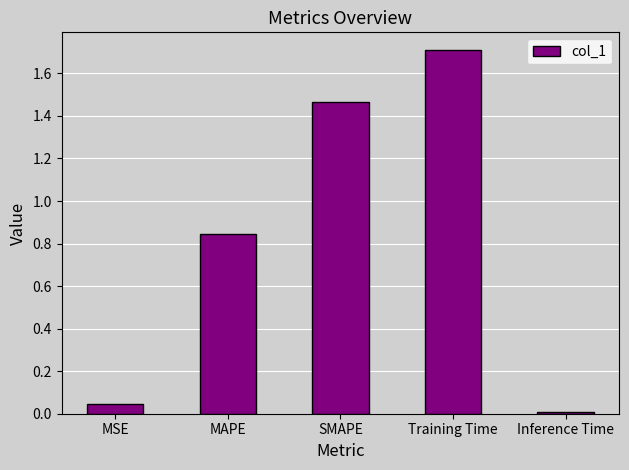

What is the change in value from SMAPE to Training Time?

+0.2